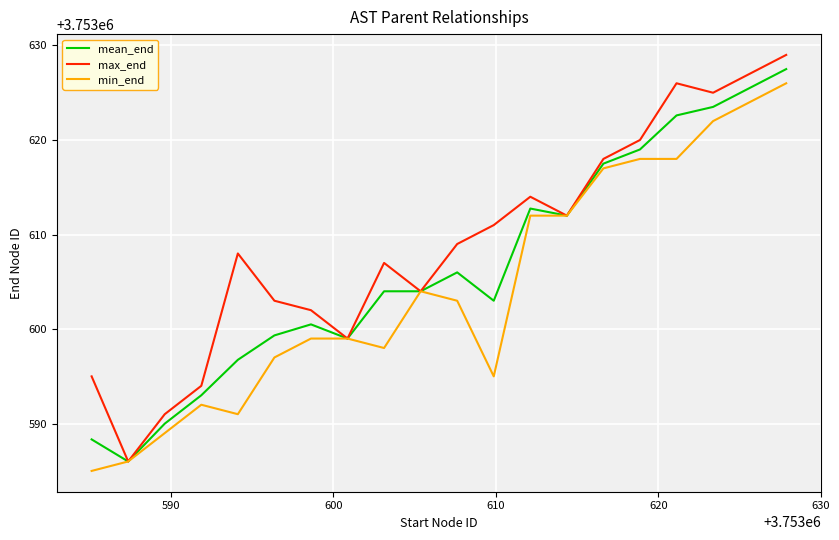

Reading right to left, extract all data points from this chart.

mean_end: 3753627.5	3753625.5	3753623.5	3753622.6	3753619.0	3753617.5	3753612.0	3753612.8	3753603.0	3753606.0	3753604.0	3753604.0	3753599.0	3753600.5	3753599.3	3753596.8	3753593.0	3753590.0	3753586.0	3753588.3
max_end: 3753629.0	3753627.0	3753625.0	3753626.0	3753620.0	3753618.0	3753612.0	3753614.0	3753611.0	3753609.0	3753604.0	3753607.0	3753599.0	3753602.0	3753603.0	3753608.0	3753594.0	3753591.0	3753586.0	3753595.0
min_end: 3753626.0	3753624.0	3753622.0	3753618.0	3753618.0	3753617.0	3753612.0	3753612.0	3753595.0	3753603.0	3753604.0	3753598.0	3753599.0	3753599.0	3753597.0	3753591.0	3753592.0	3753589.0	3753586.0	3753585.0